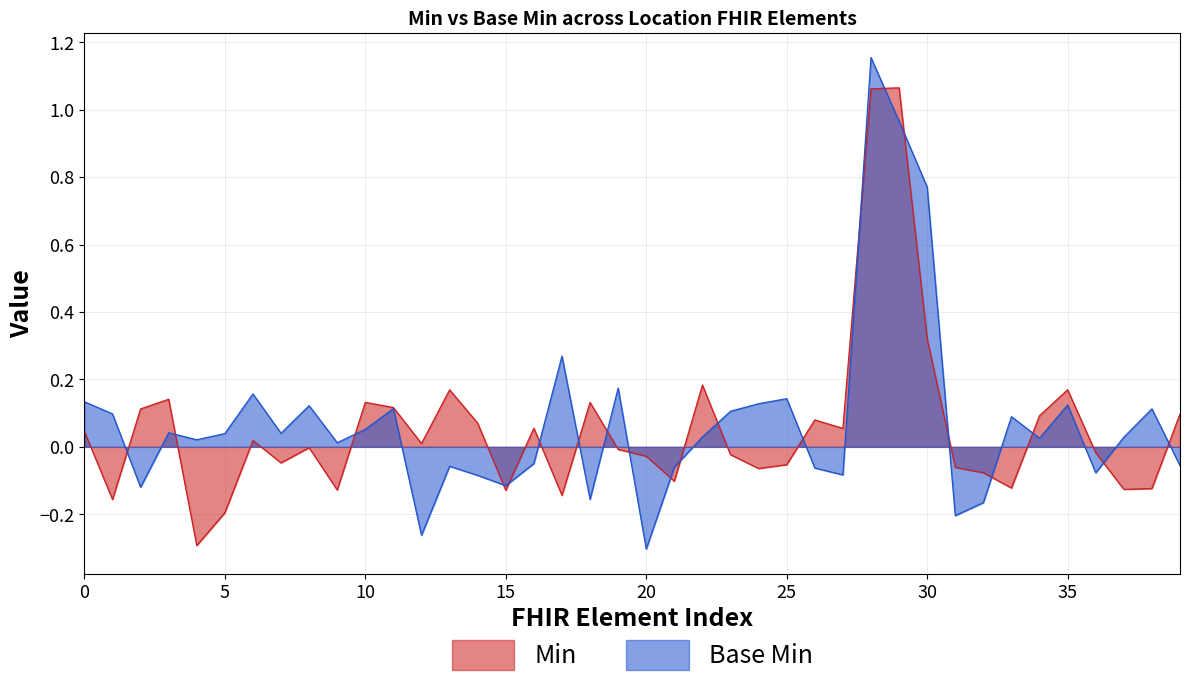

Reading left to right, transcribe all the data shown in this chart.

Min: 0	0	0	0	0	0	0	0	0	0	0	0	0	0	0	0	0	0	0	0	0	0	0	0	0	0	0	0	1	1	0	0	0	0	0	0	0	0	0	0
Base Min: 0	0	0	0	0	0	0	0	0	0	0	0	0	0	0	0	0	0	0	0	0	0	0	0	0	0	0	0	1	1	1	0	0	0	0	0	0	0	0	0